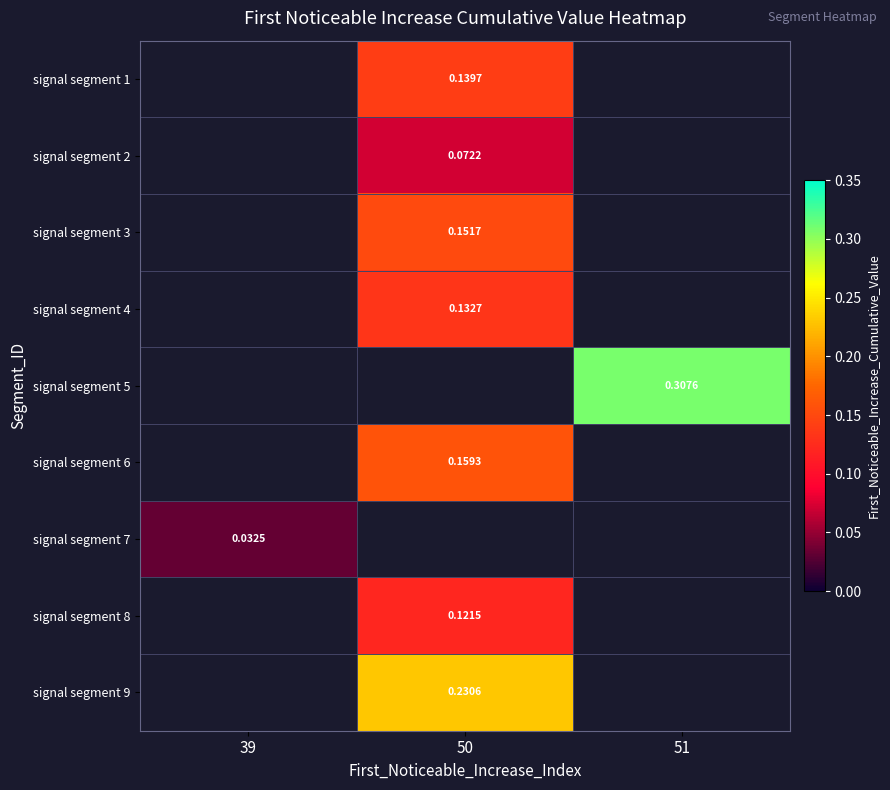

Count the number of categories in the chart.

3